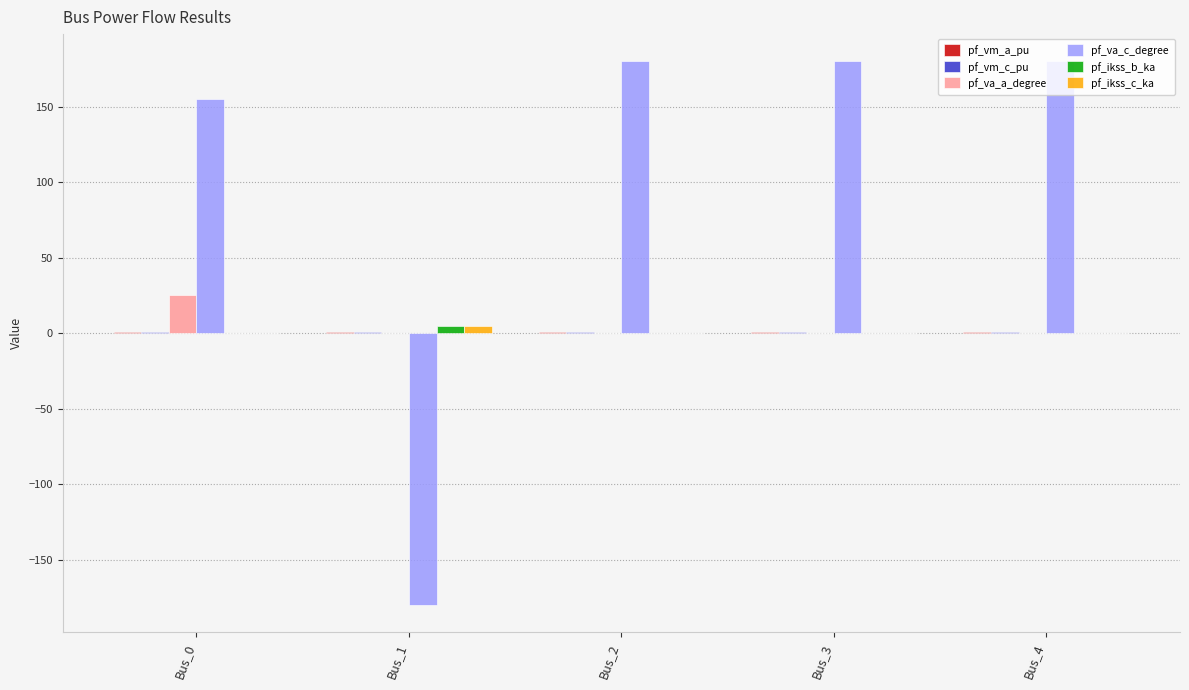

What is the spread (max minus min) of values at Bus_3?

180.0